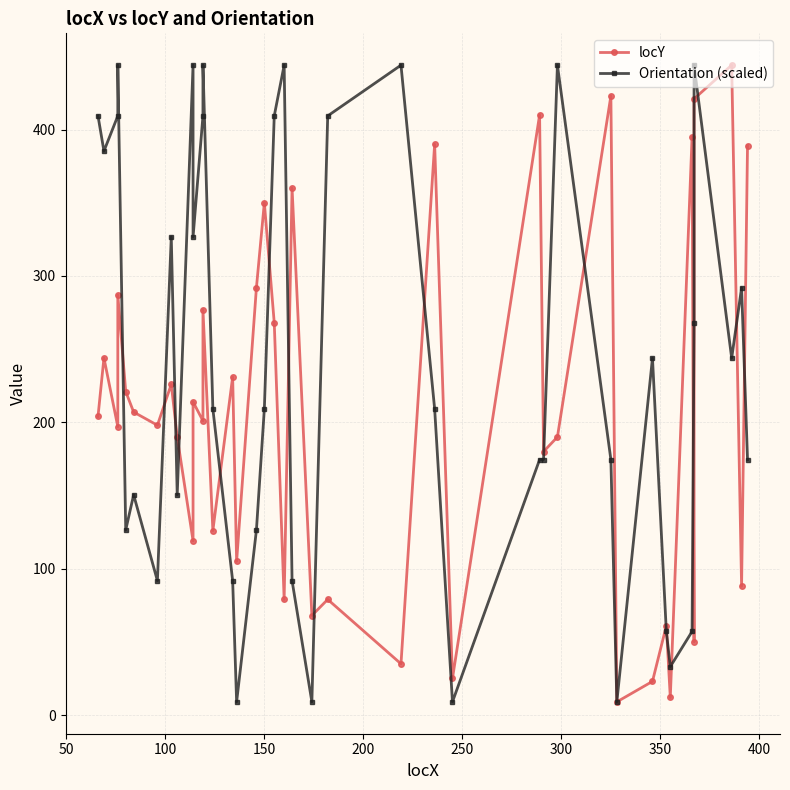

Reading left to right, what are all the values shown in this chart?

locY: 204.0	244.0	197.0	287.0	221.0	207.0	198.0	226.0	190.0	119.0	214.0	201.0	277.0	126.0	231.0	105.0	292.0	350.0	268.0	79.0	360.0	68.0	79.0	35.0	390.0	25.0	410.0	180.0	190.0	423.0	9.0	23.0	61.0	12.0	395.0	50.0	421.0	444.0	88.0	389.0
Orientation (scaled): 409.3	385.3	409.3	444.0	126.4	150.5	91.8	326.6	150.5	444.0	326.6	409.3	444.0	209.2	91.8	9.0	126.4	209.2	409.3	444.0	91.8	9.0	409.3	444.0	209.2	9.0	174.5	174.5	444.0	174.5	9.0	243.8	57.1	33.1	57.1	267.9	444.0	243.8	291.9	174.5